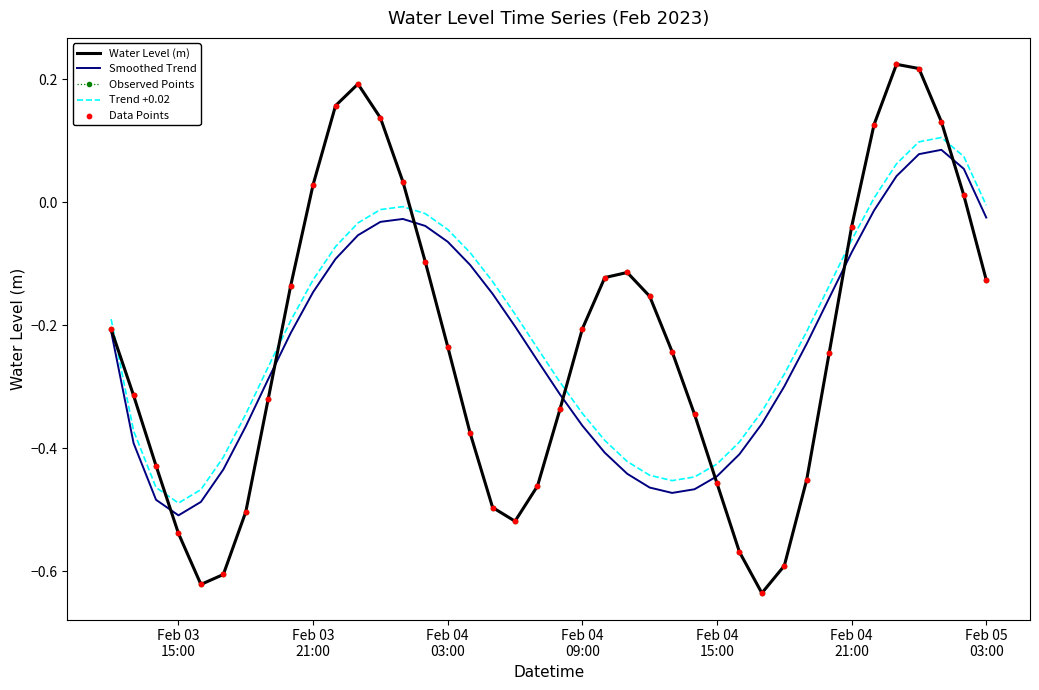

What are all the series names shown in the legend?

Water Level (m), Smoothed Trend, Observed Points, Trend +0.02, Data Points